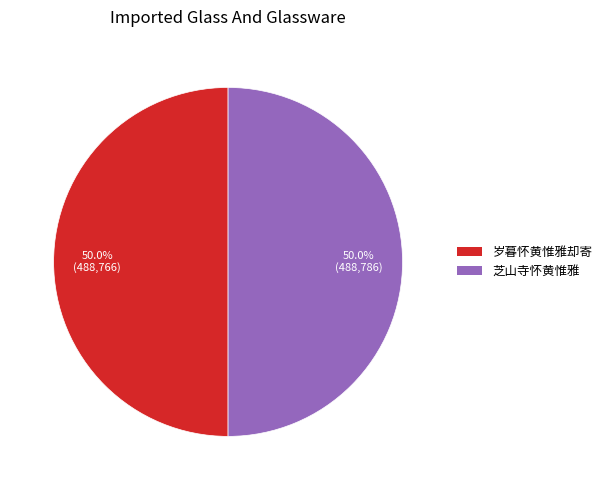

What percentage is the 芝山寺怀黄惟雅 slice, to the nearest percent?

50%